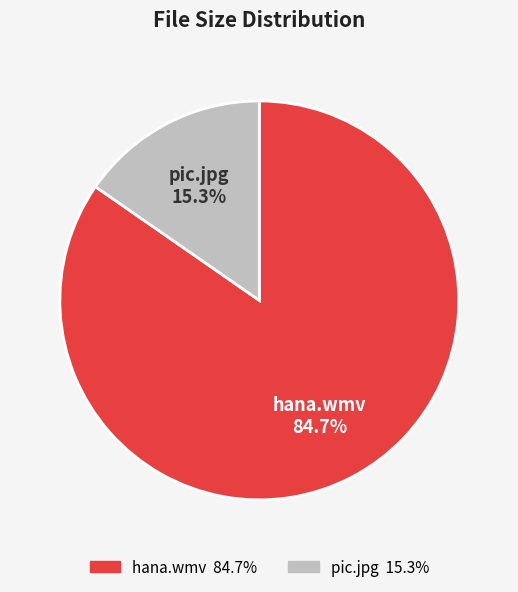

To the nearest percent, what is the difference between the hana.wmv and pic.jpg slice percentages?

69%